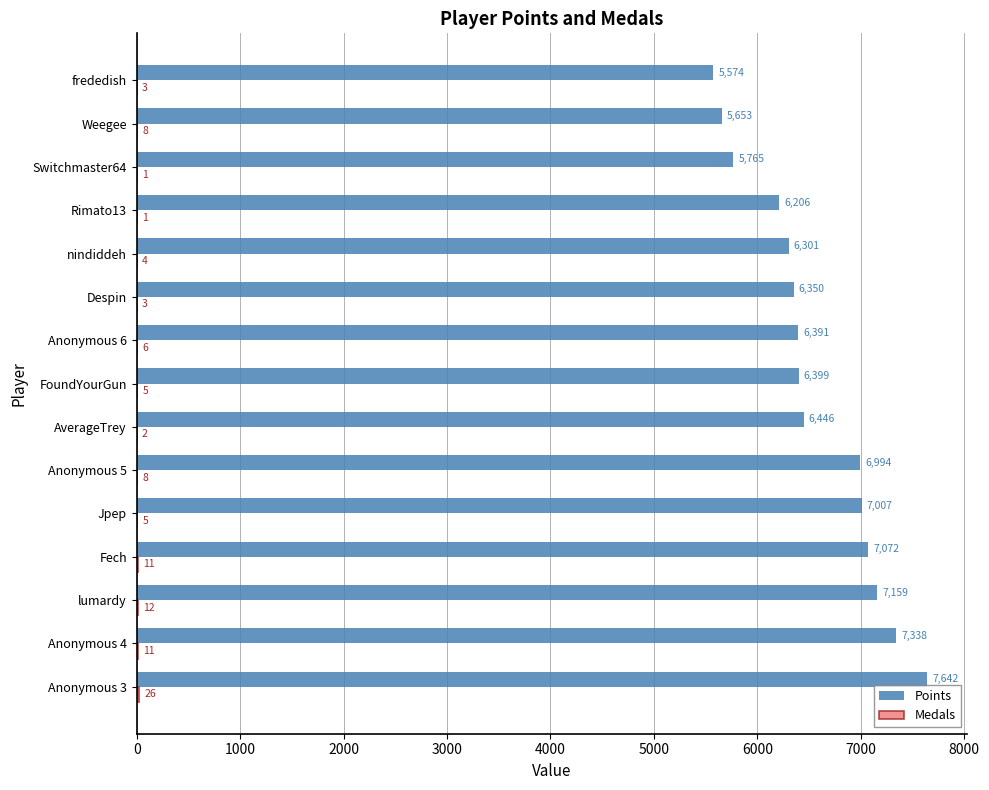

What is the sum of all Points values?

98297